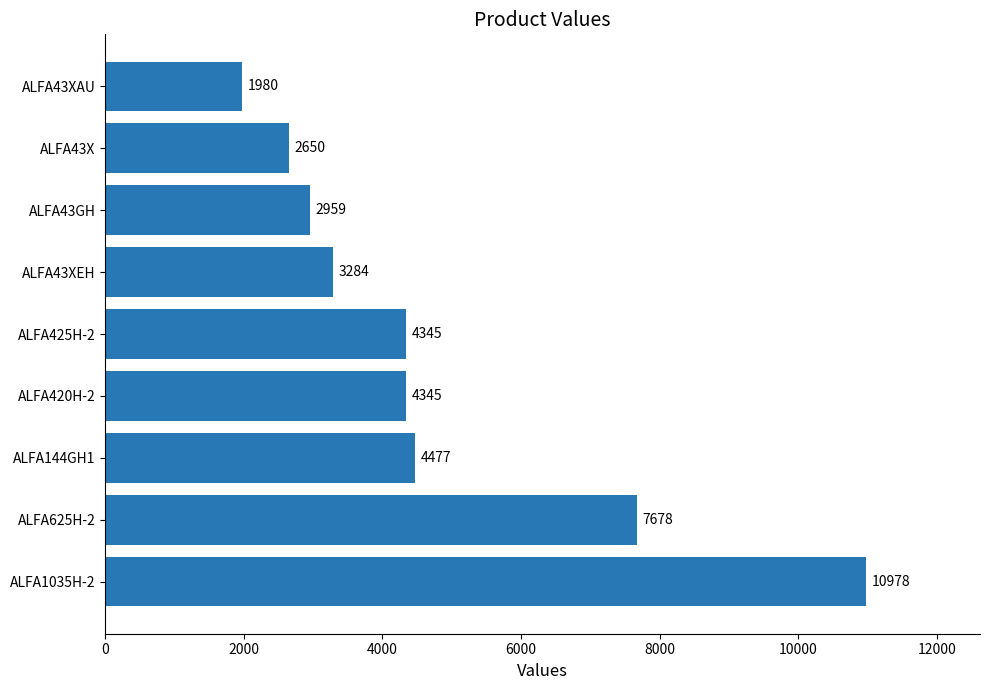

Does the chart contain stacked bars?

No